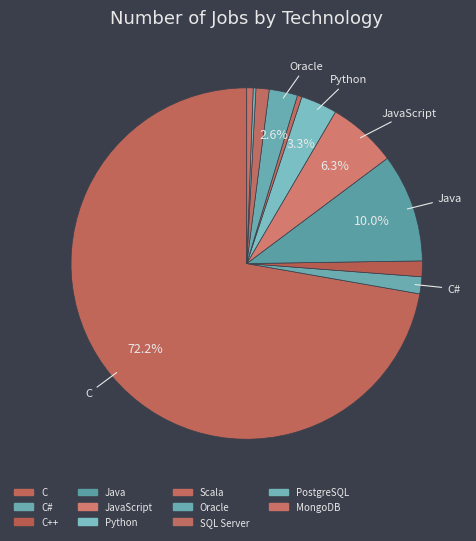

Is there a majority slice in this chart?

Yes